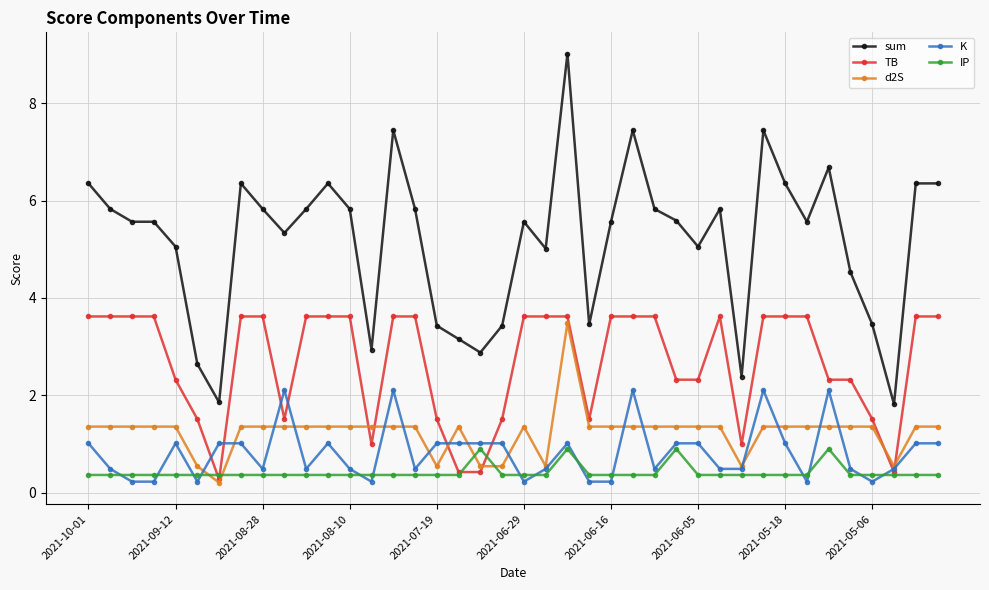

Which series has the widest spread of values?

sum